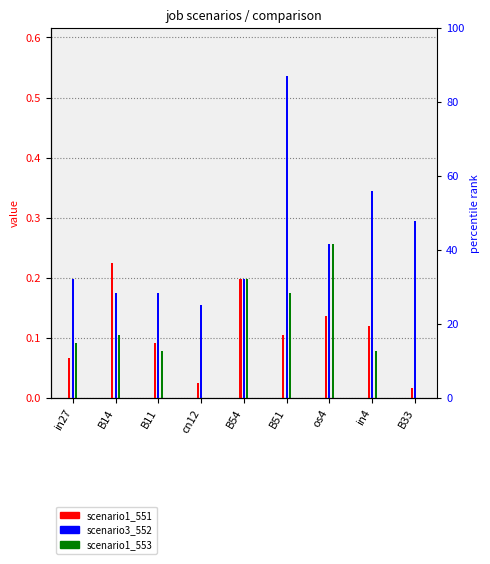

How many series are shown in this chart?

3